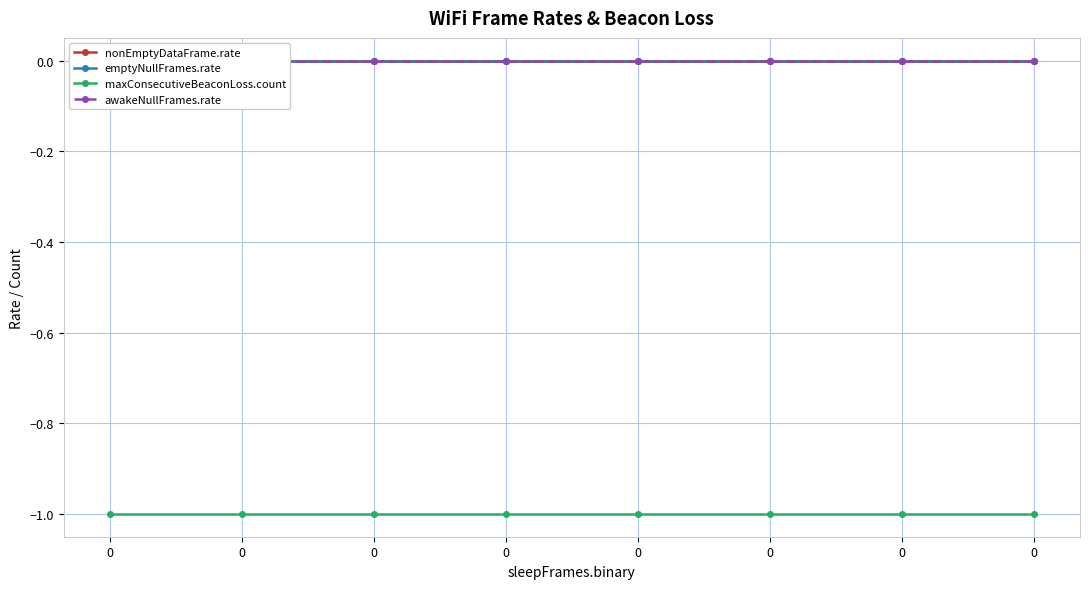

Does the chart display data point markers on the line(s)?

Yes